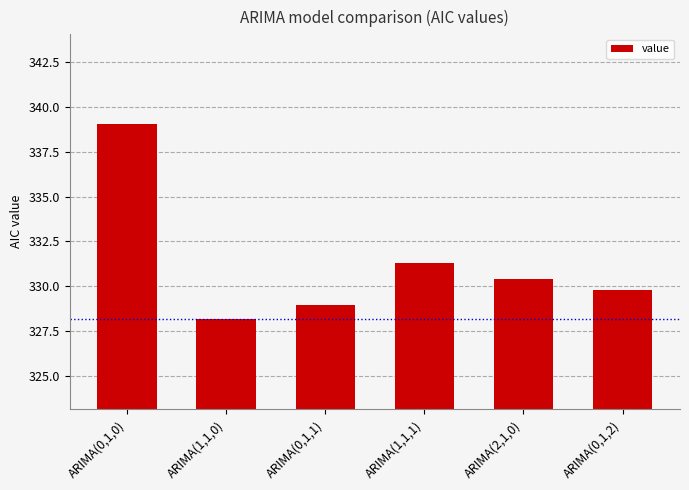

What is the maximum value shown in the chart?

339.0